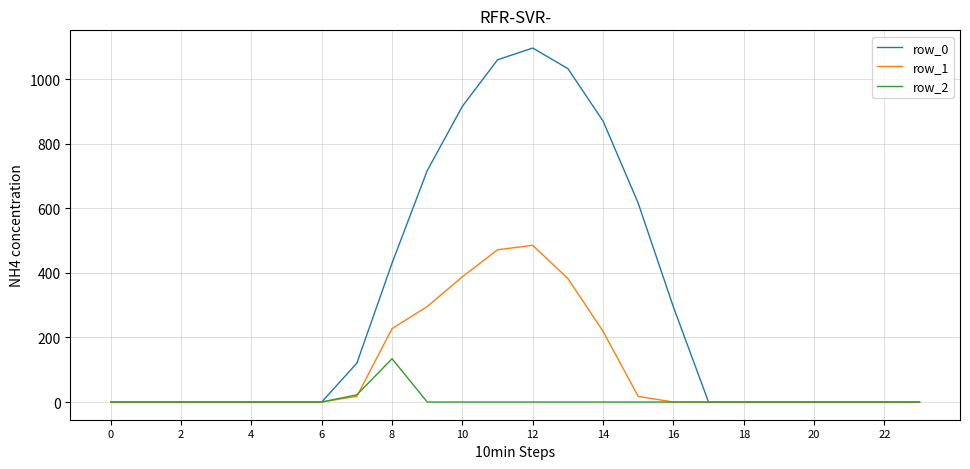

What is the difference between the second highest and second lowest values in the row_1 series?

471.7